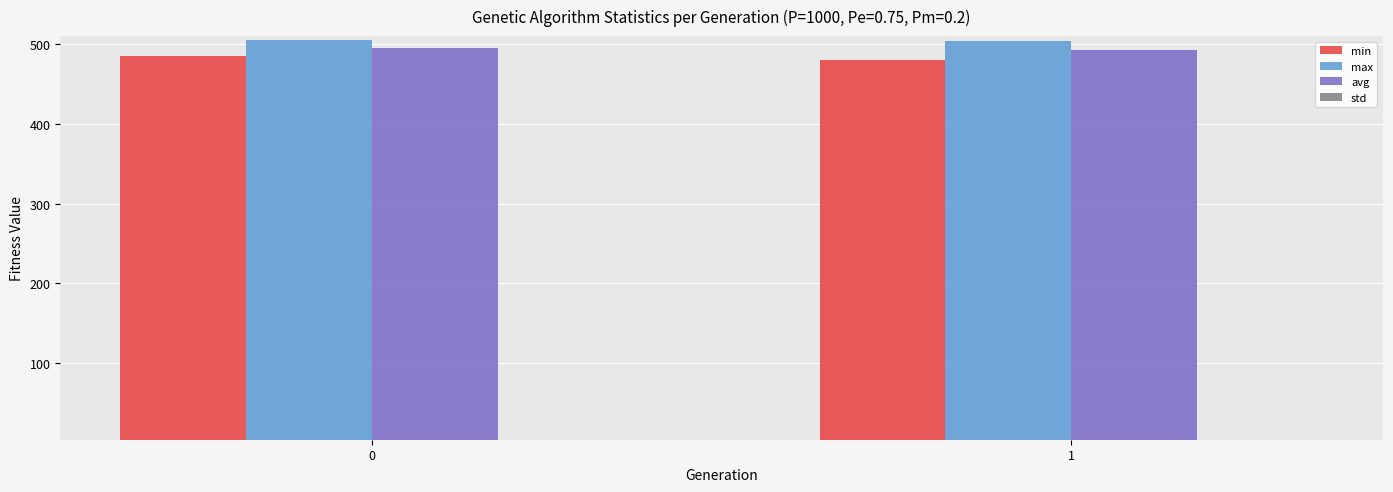

What is the value of the max bar at the 2nd from the left?

503.7